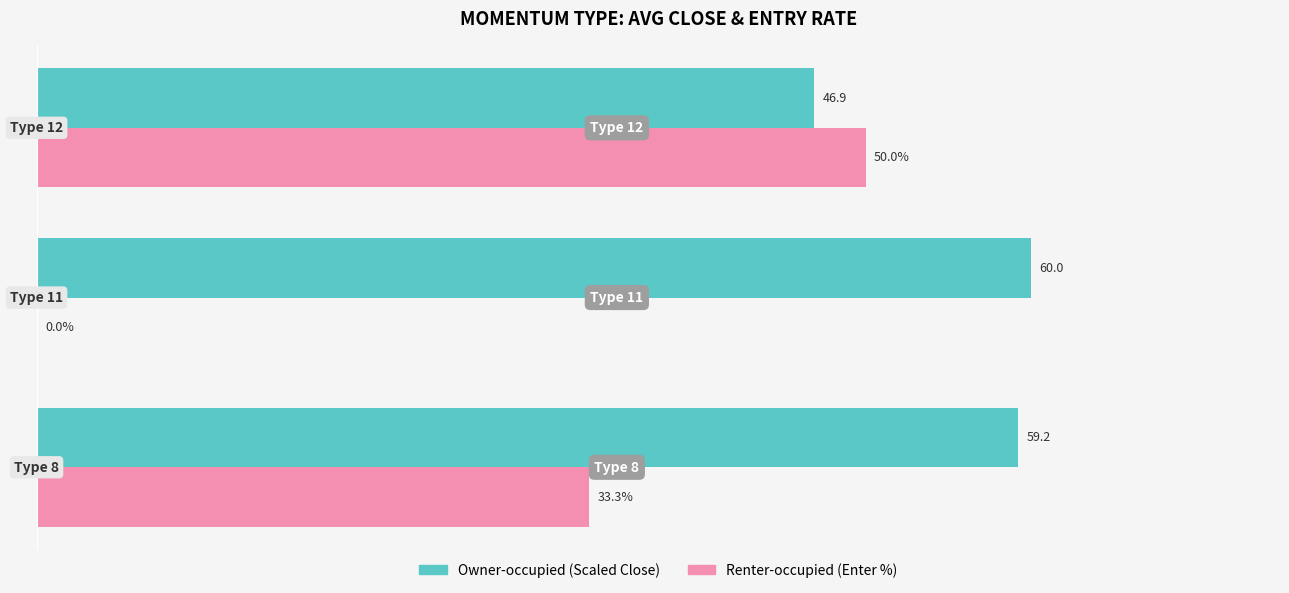

At which label is Owner-occupied (Scaled Close) closest to 53?

Momentum Type 12